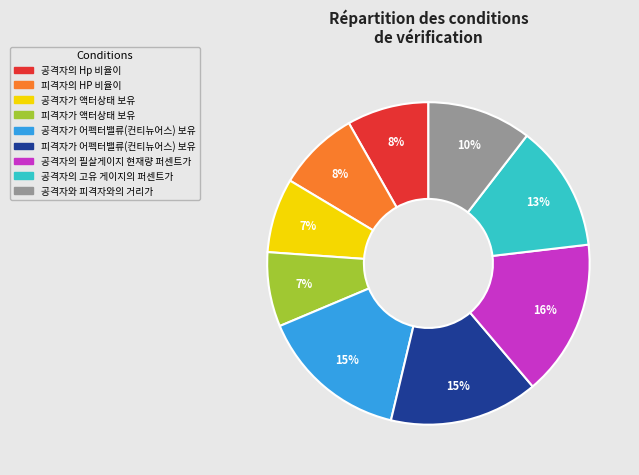

True or false: 공격자의 Hp 비율이 accounts for 22% of the total.

False